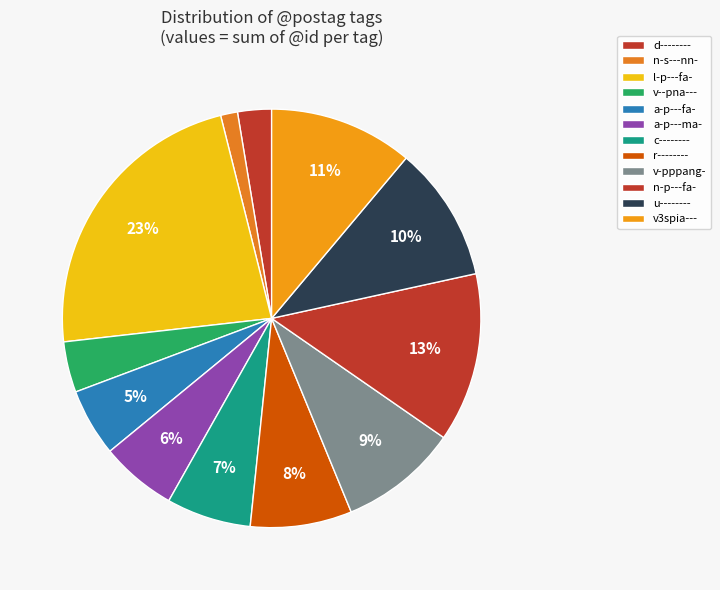

Which has a higher value, d-------- or n-p---fa-?

n-p---fa-